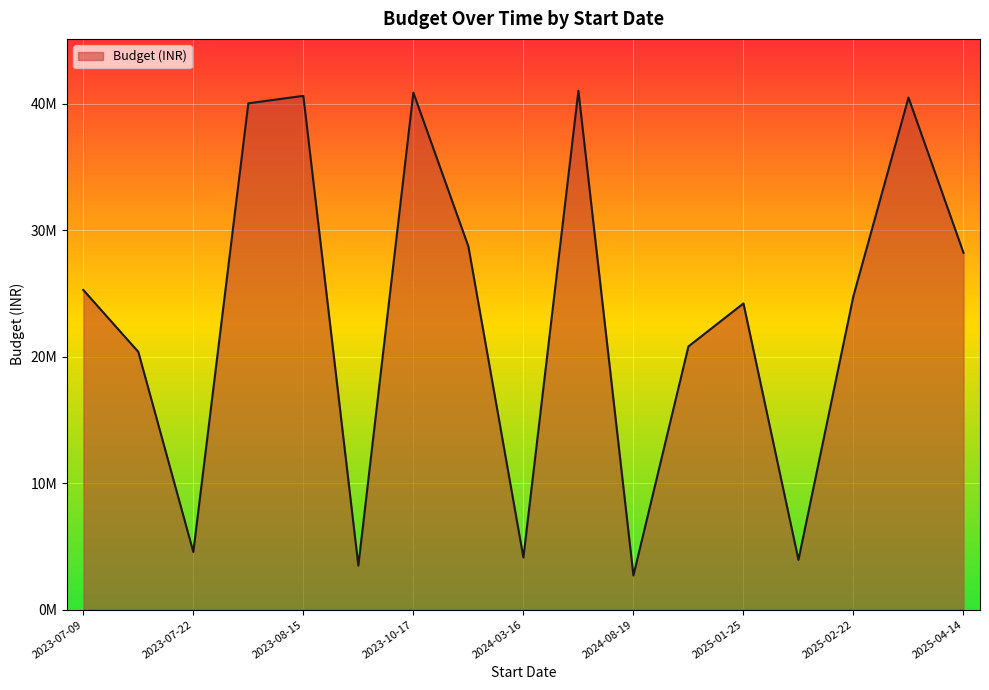

Does the chart display data point markers on the line(s)?

No